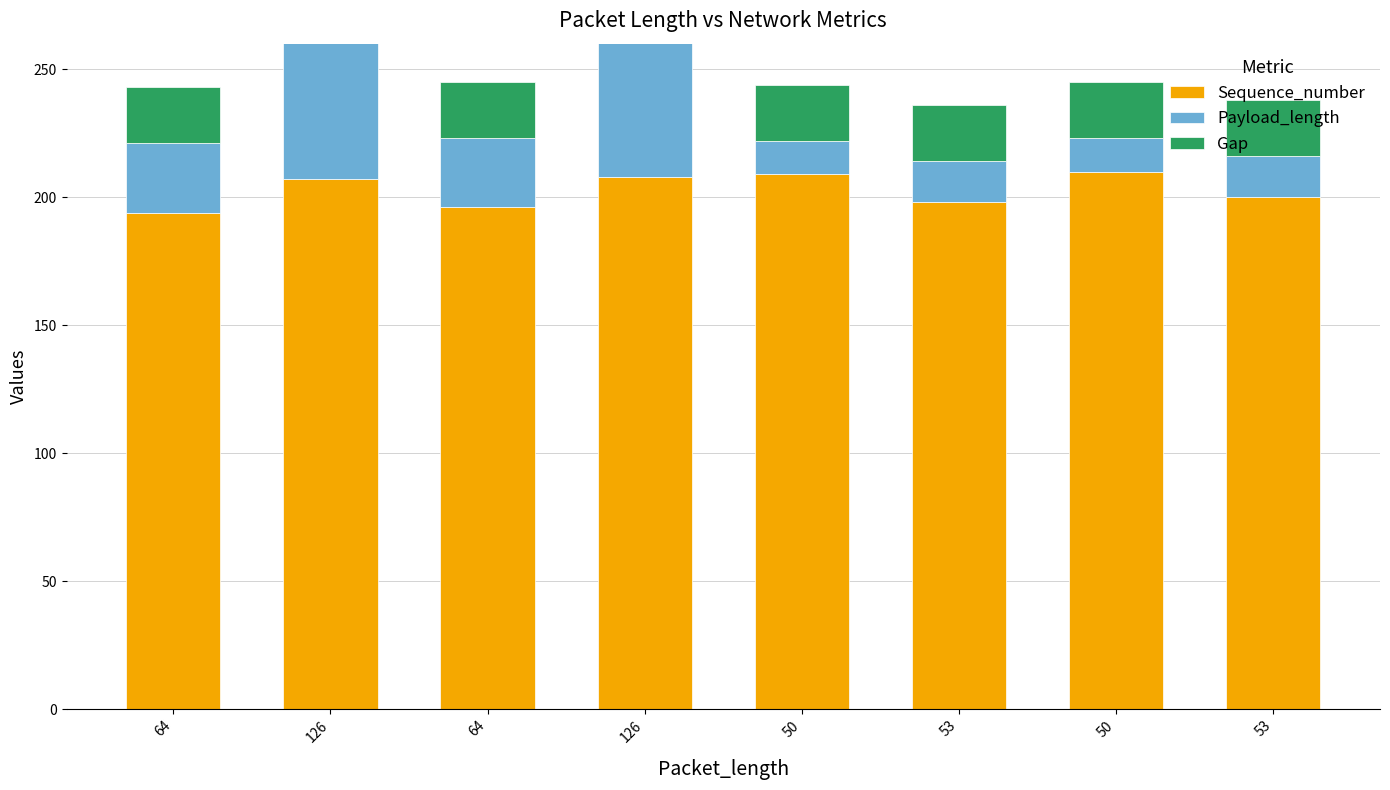

Rank the series by their maximum value, from lowest to highest.

Gap, Payload_length, Sequence_number